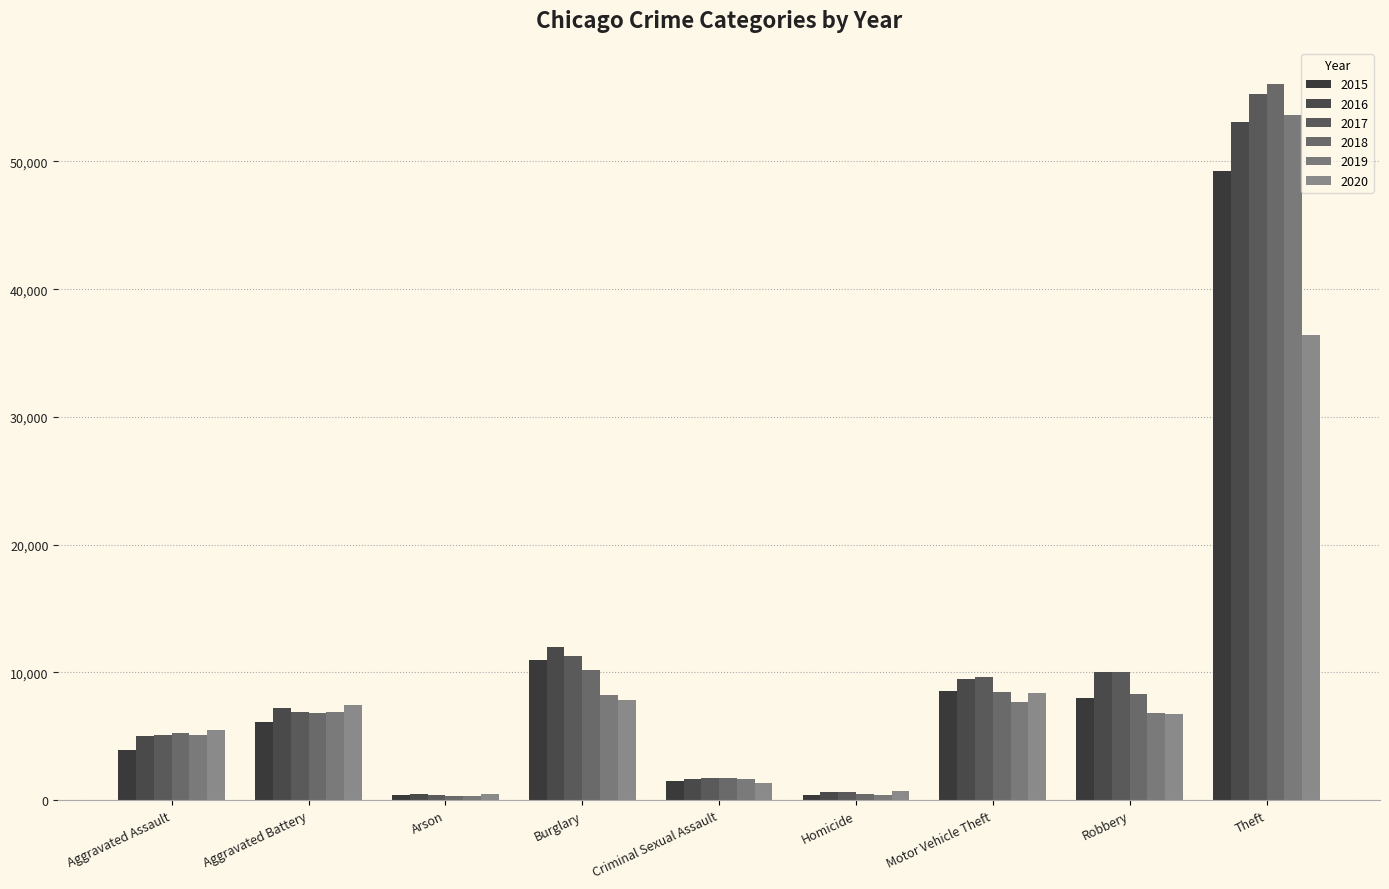

What is the difference between the second highest and minimum values in the 2015 series?

10587